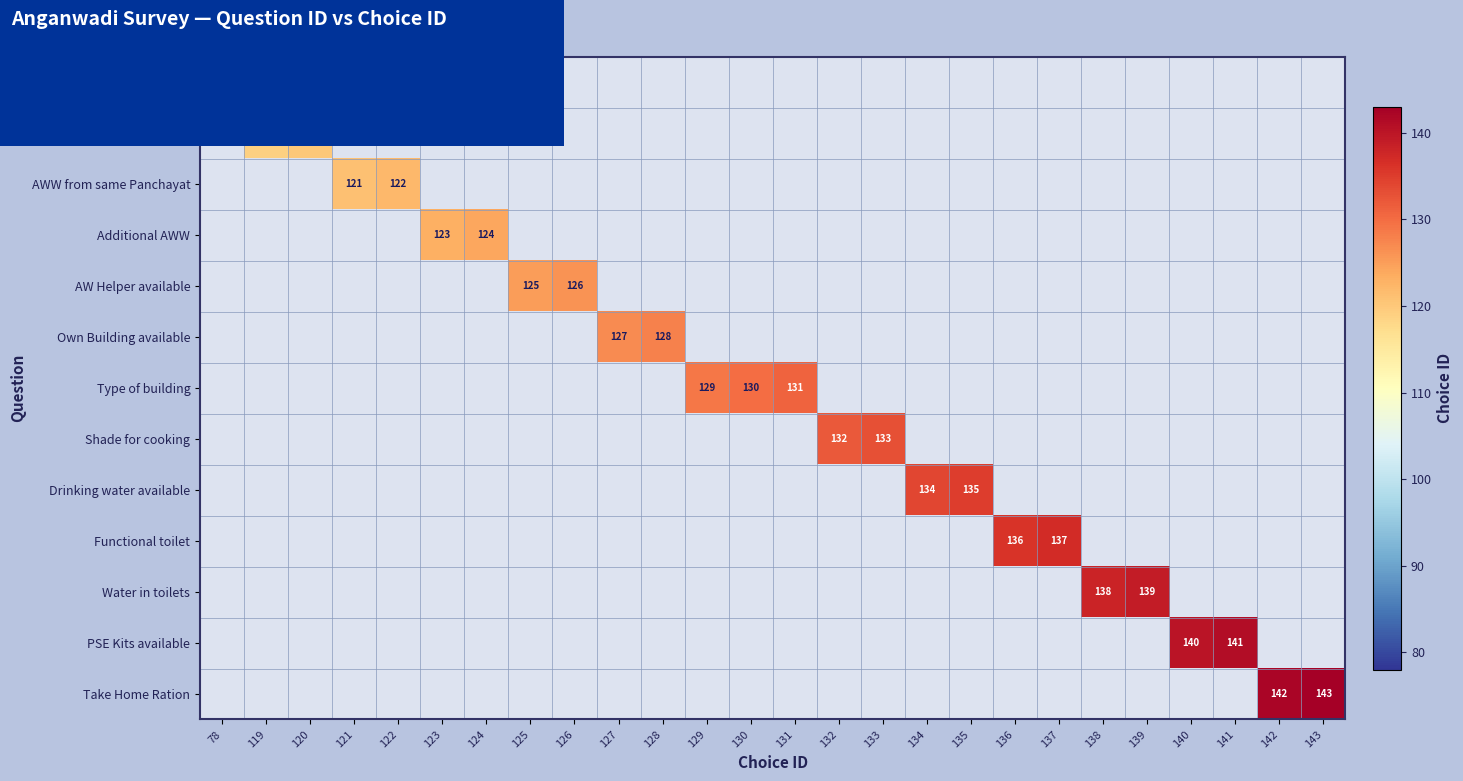

True or false: Drinking water available has a value of 39 at 135.

False